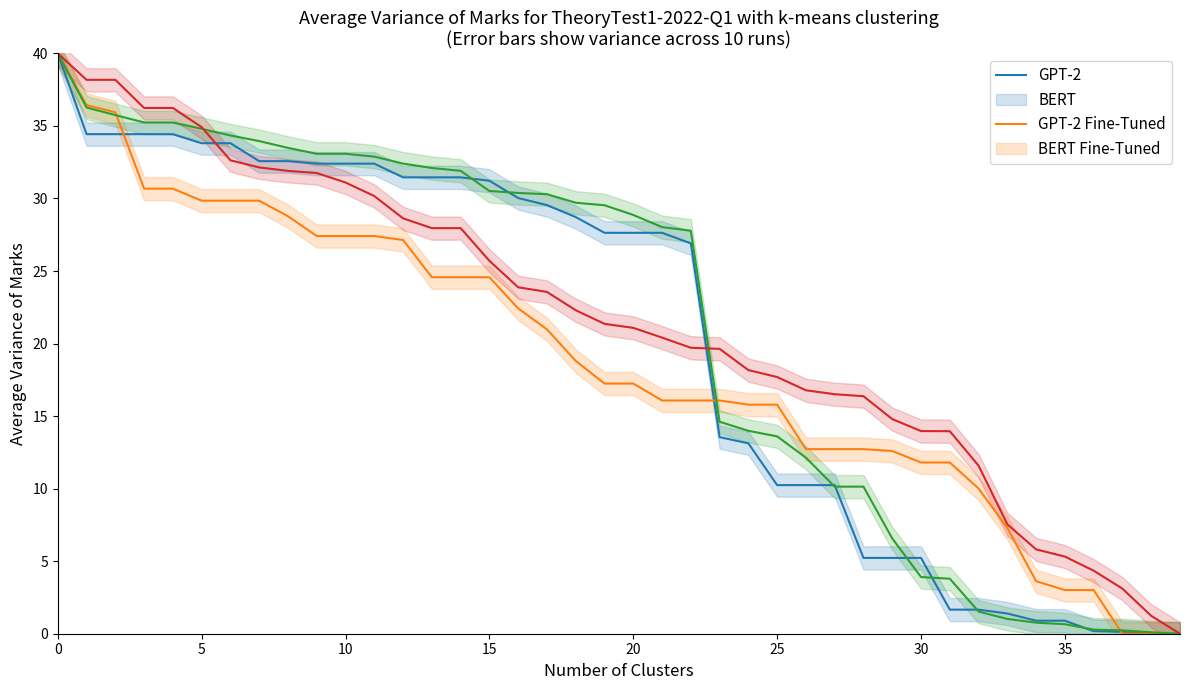

How many values in x1 are above zero?

39